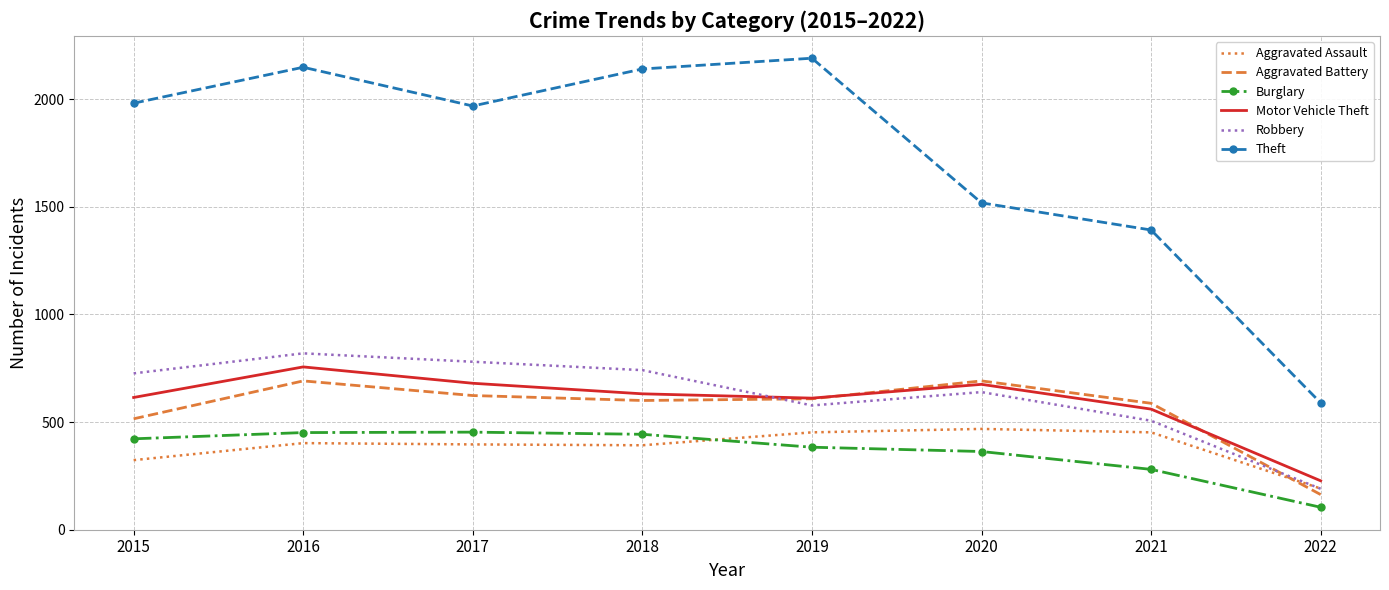

Rank the series at 2015 from highest to lowest value.

Theft, Robbery, Motor Vehicle Theft, Aggravated Battery, Burglary, Aggravated Assault